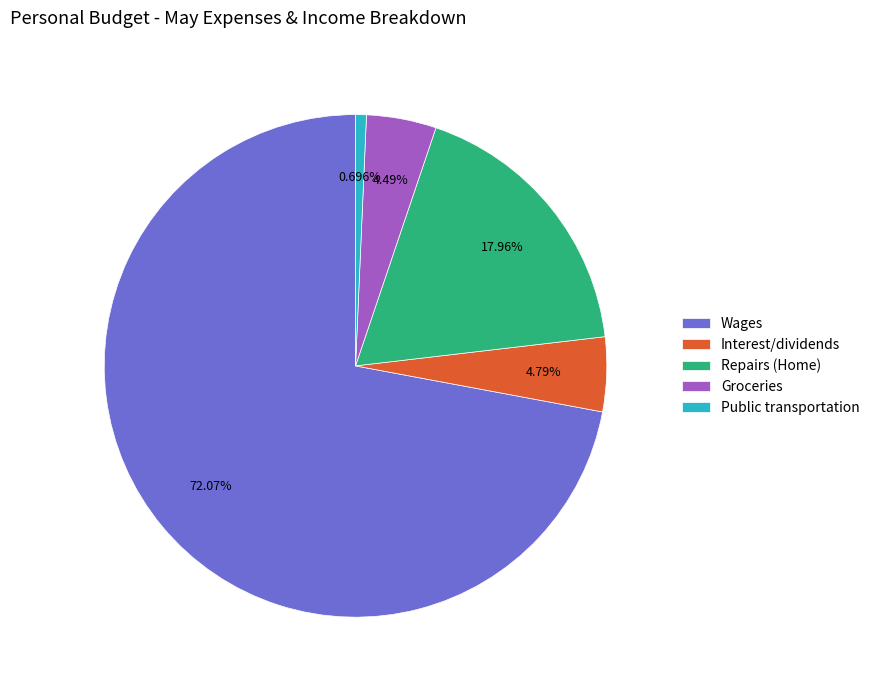

Which category has the biggest portion of the pie?

Wages